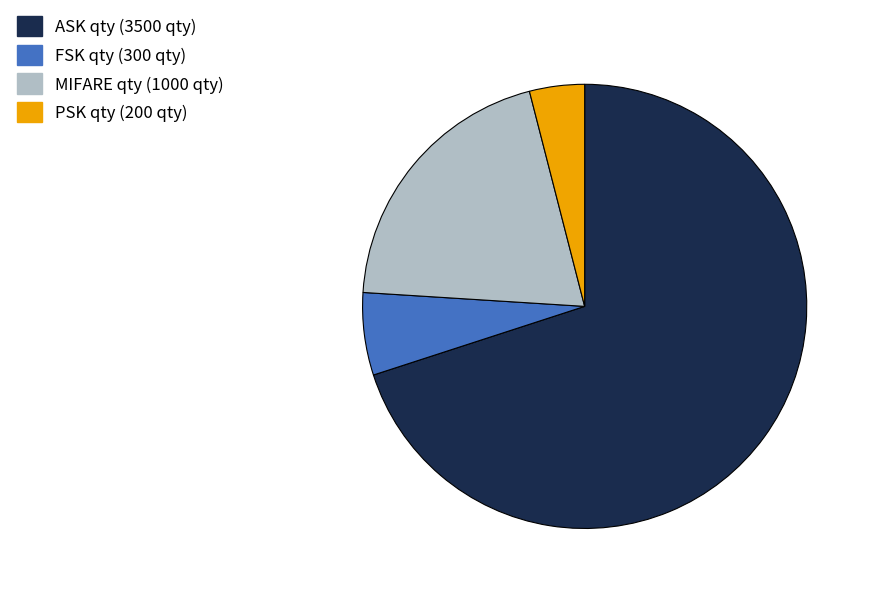

How many slices are in this pie chart?

4